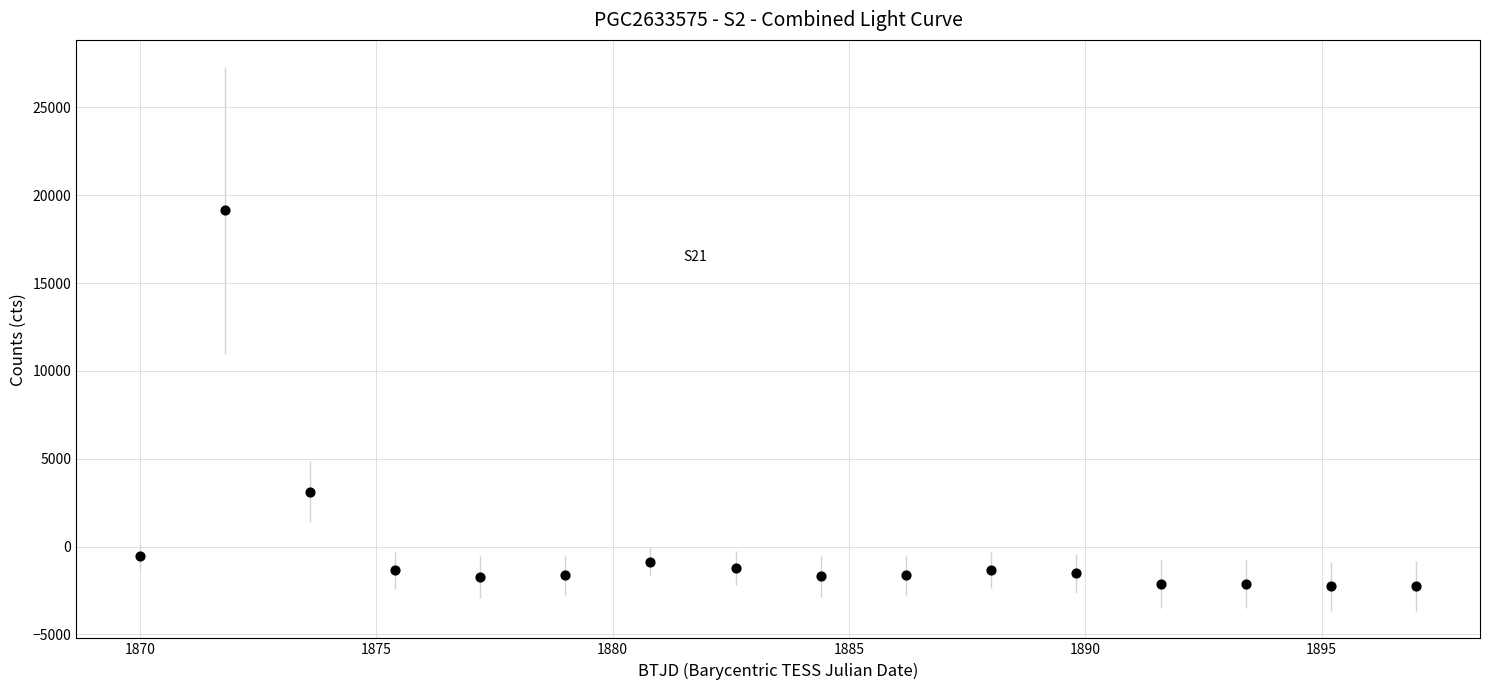

What is the range of X values (max minus min)?

27.0